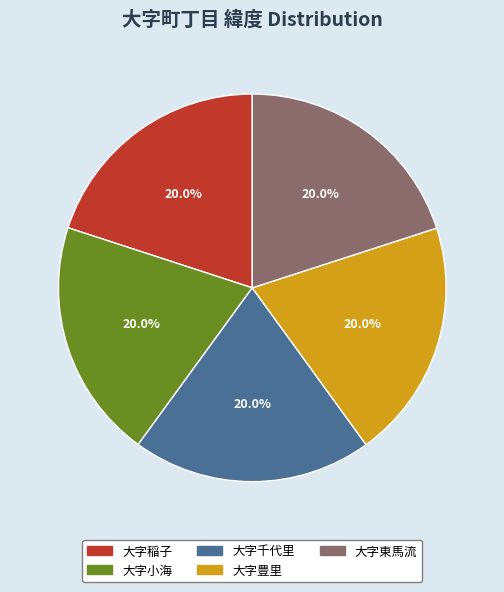

What percentage is NOT represented by 大字小海?

80.0%